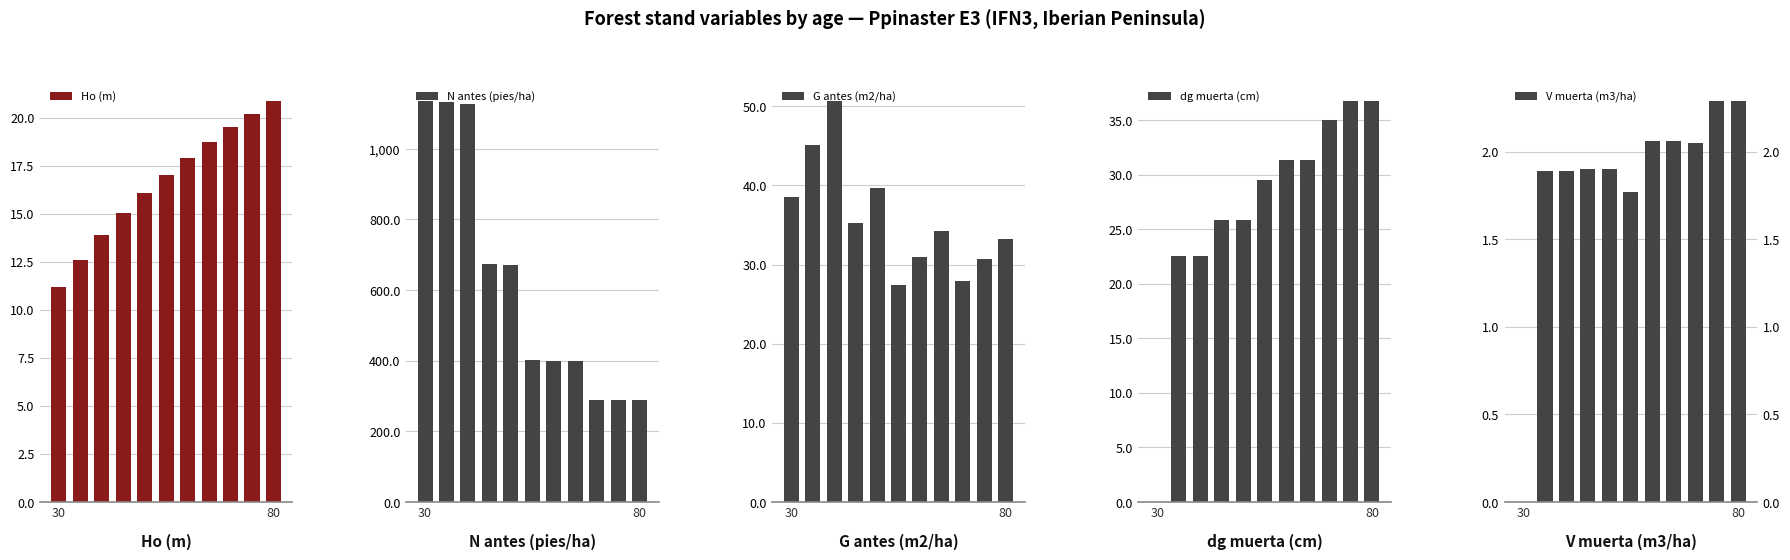

The Ho (m) series shows 20.9 at 80. True or false?

True